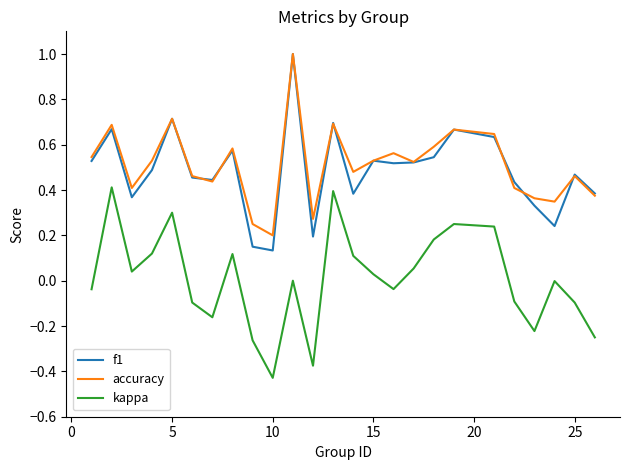

What is the highest value of the accuracy series?

1.0